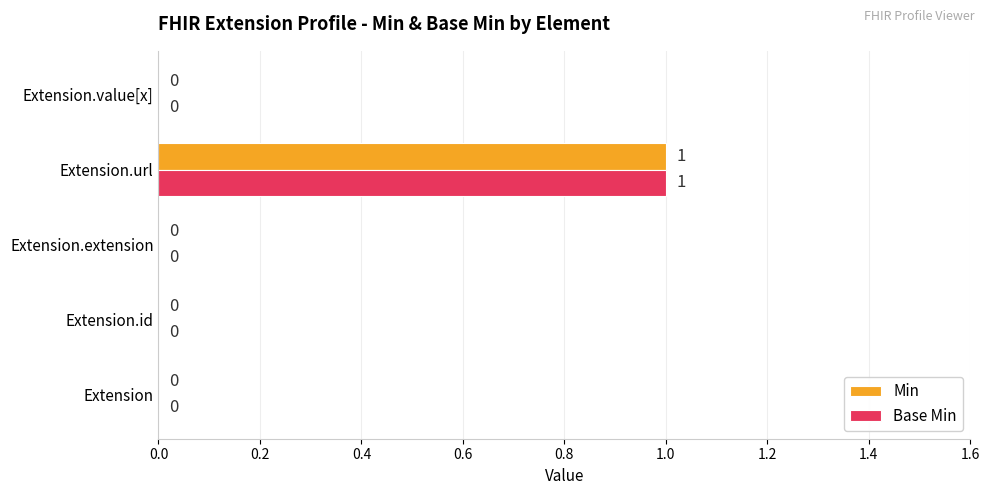

The Base Min series shows 0 at Extension. True or false?

True